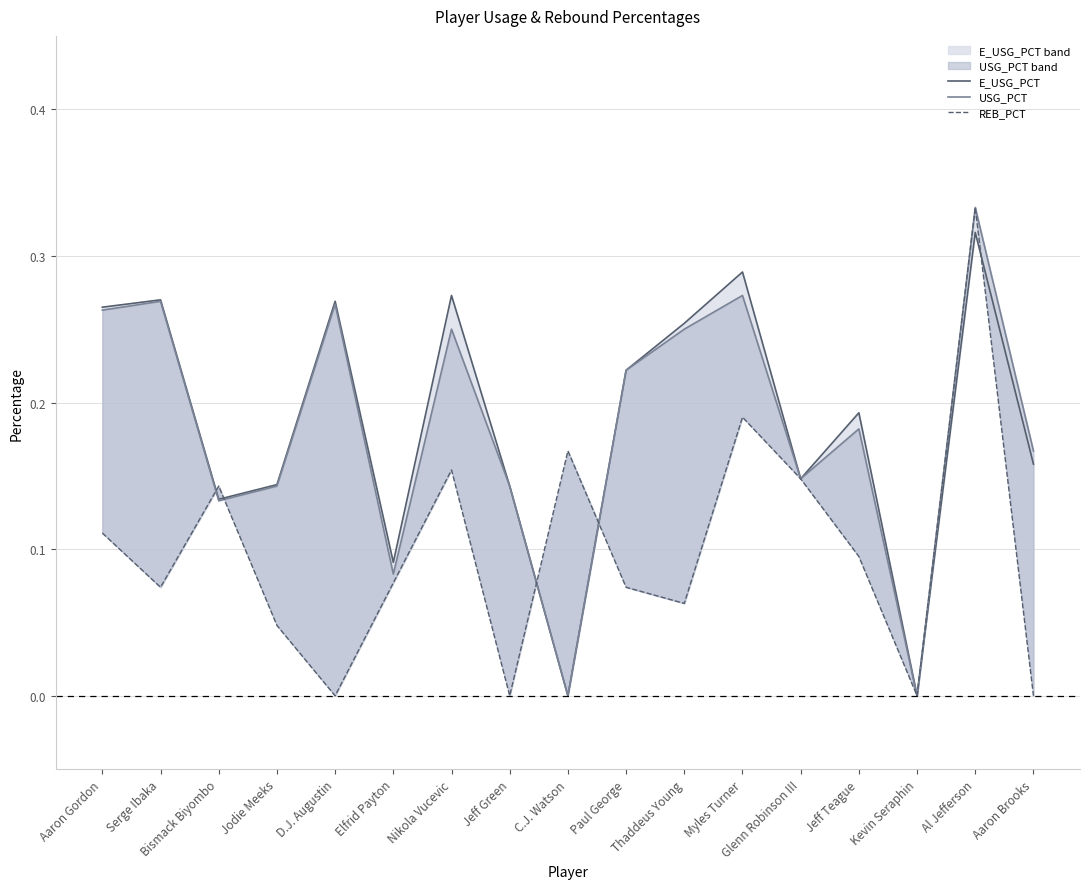

What is the spread (max minus min) of values at Nikola Vucevic?

0.1